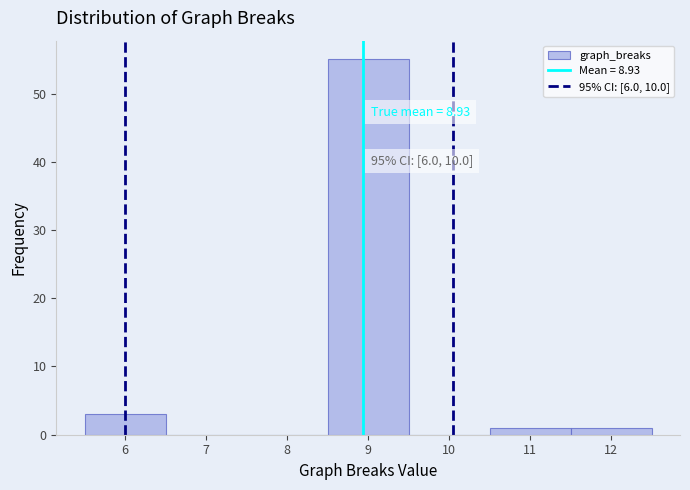

Which range on the x-axis has the tallest bar?

8.5 to 9.5